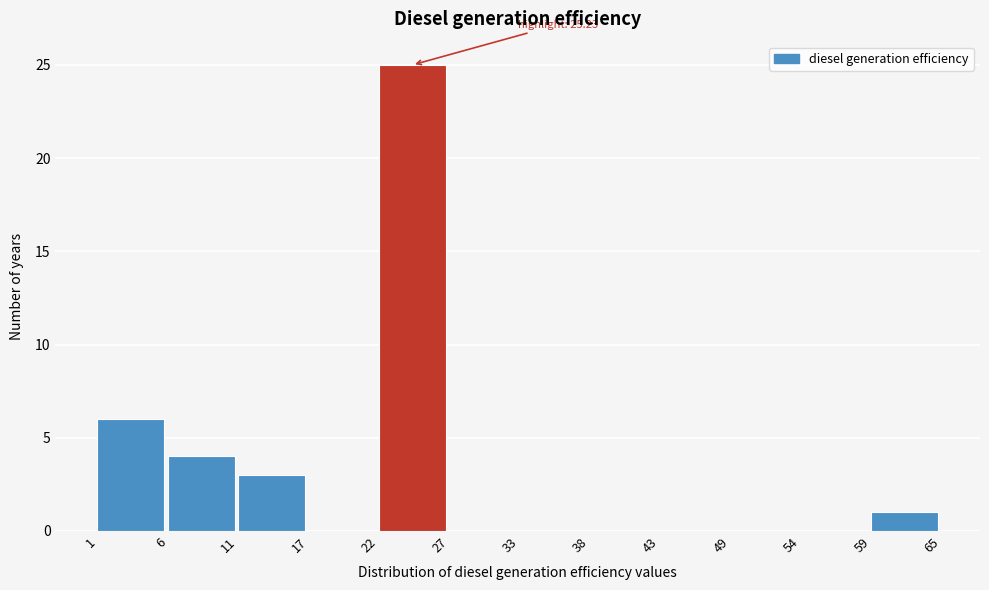

Over which range of the x-axis is the bar tallest?

22 to 27